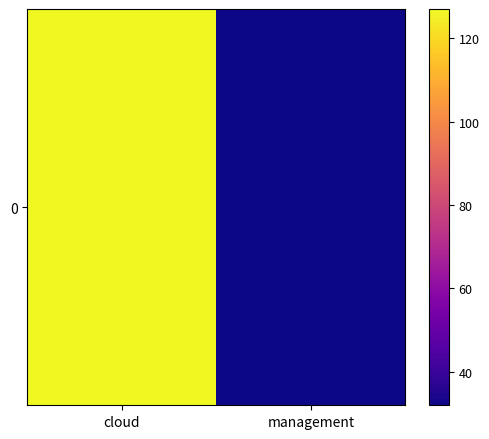

The value at management is 32. True or false?

True